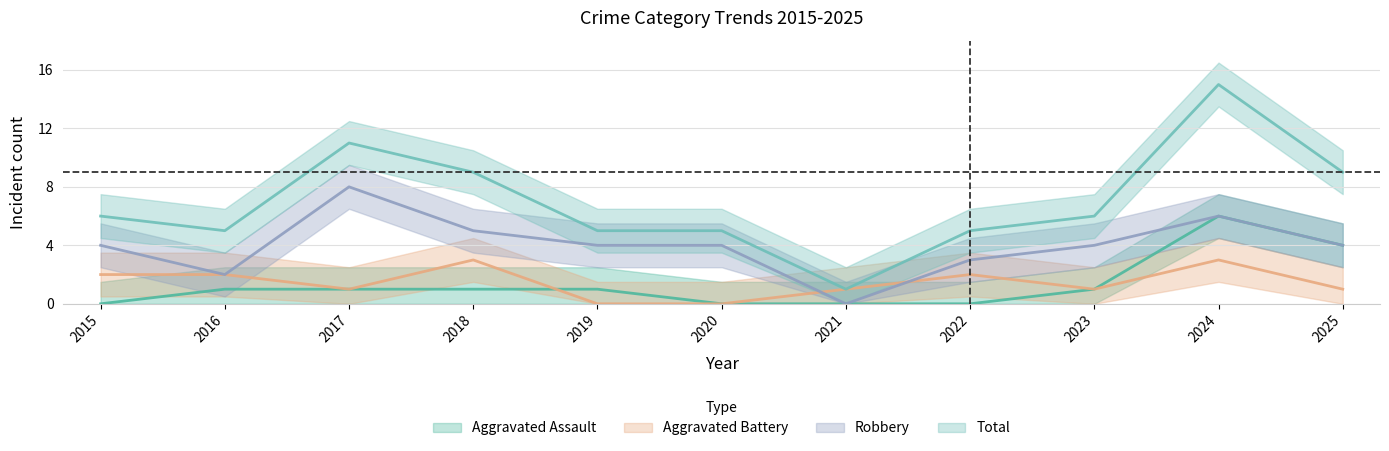

Which series has the largest range (max minus min)?

Total